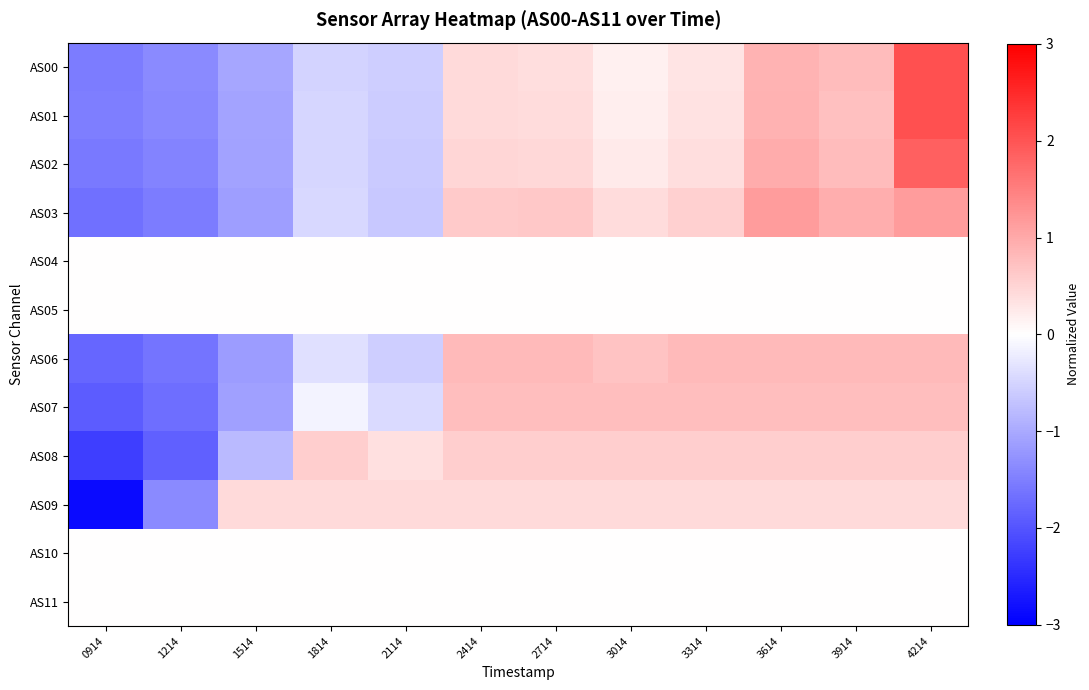

What is the minimum value shown in the chart?

-2.9